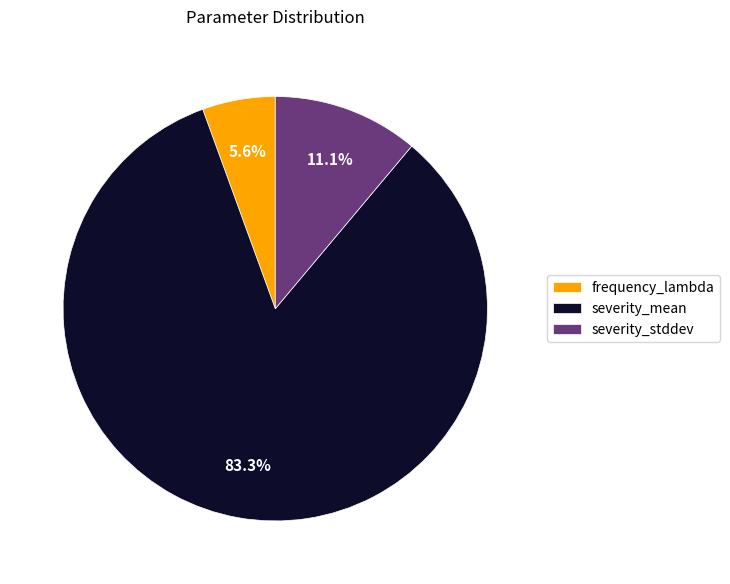

Is severity_mean the majority of the pie?

Yes